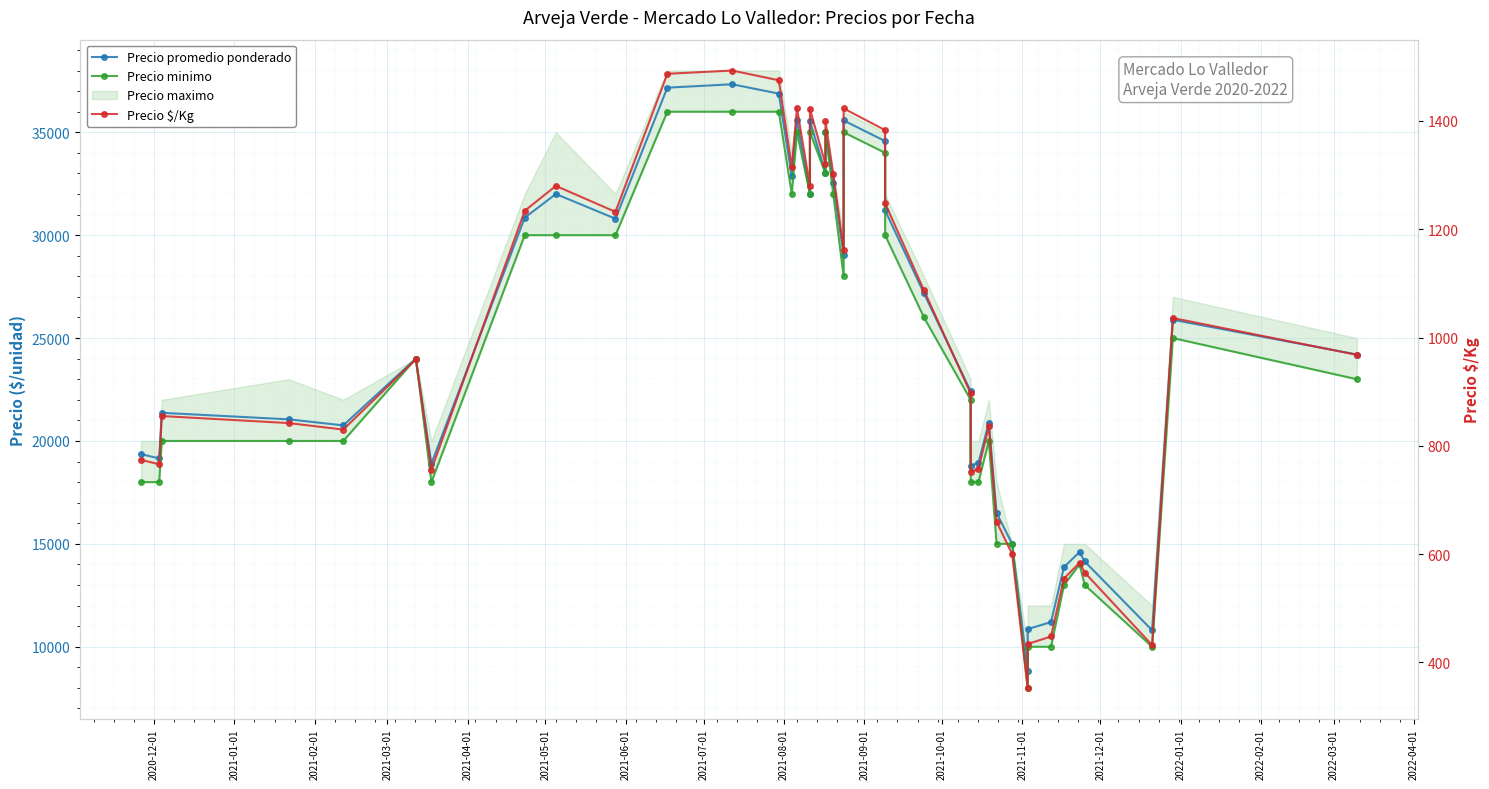

True or false: Precio promedio ponderado has more than 2 points higher than both neighbors.

True